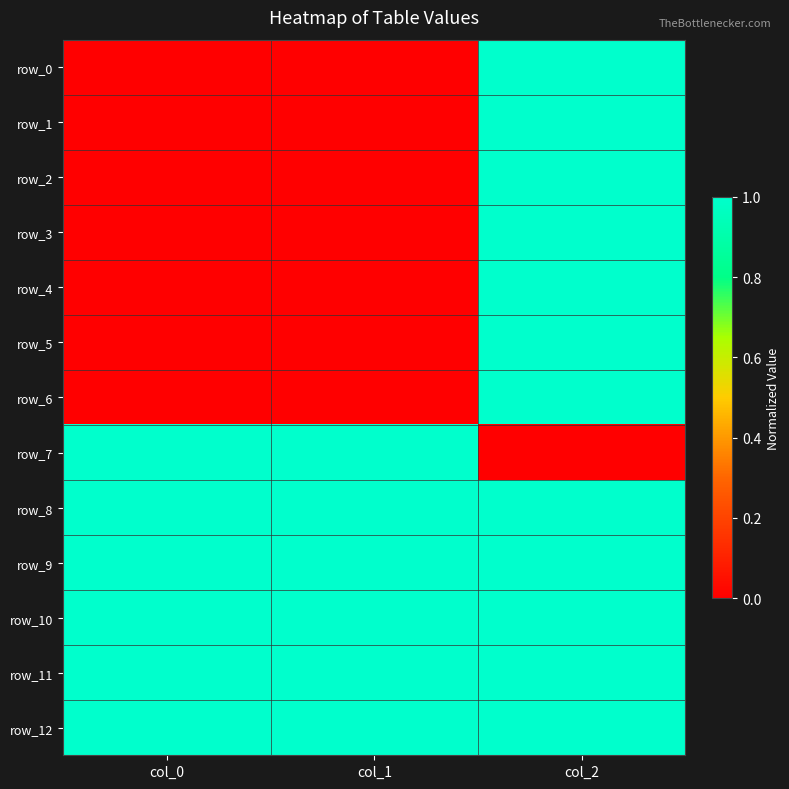

How many categories are shown in the chart?

3